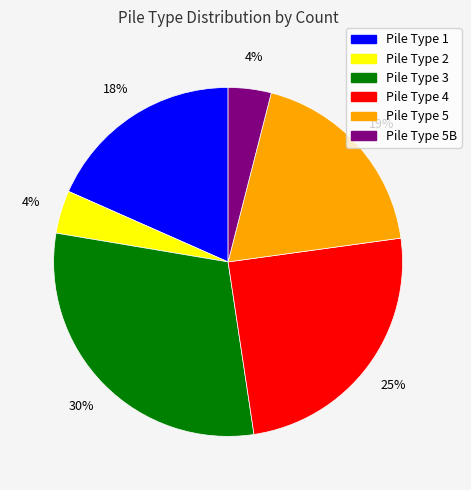

Does any single category account for the majority?

No